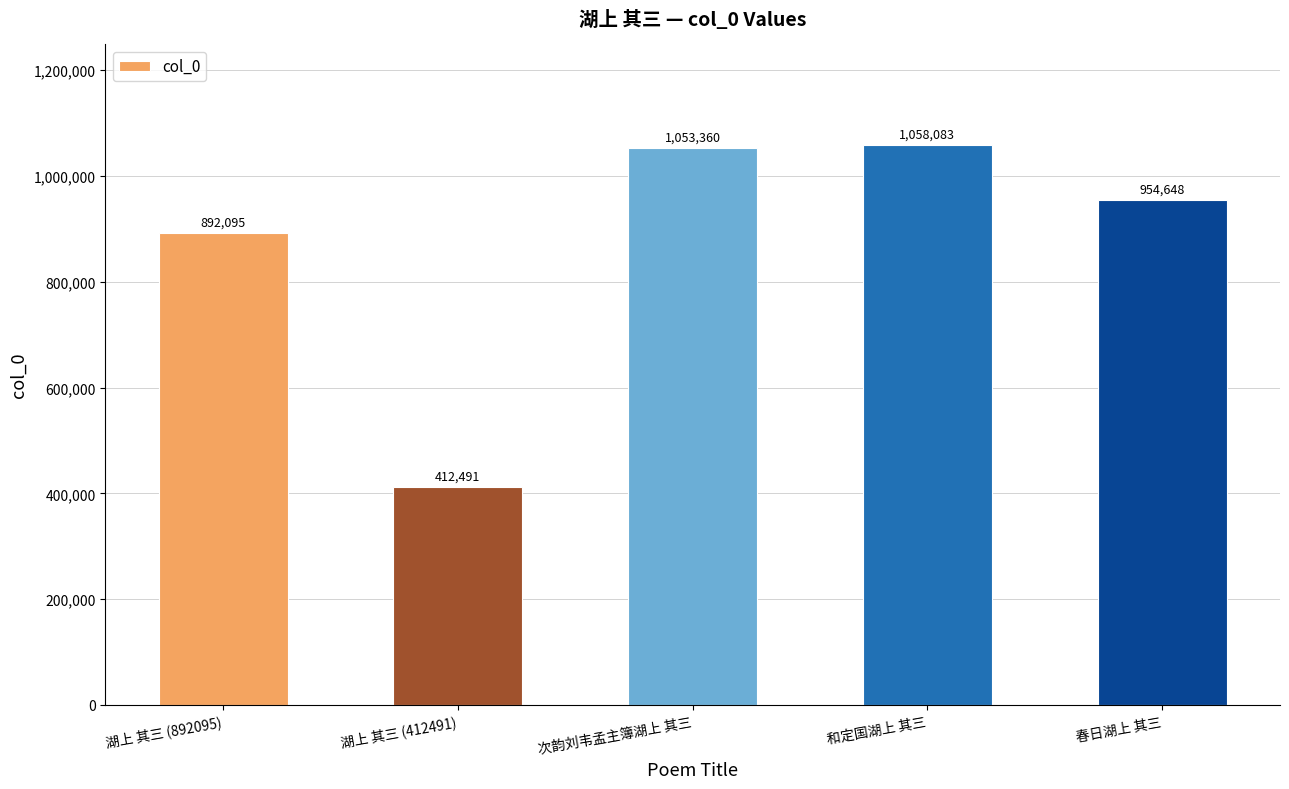

List the labels in order of value, smallest first.

湖上 其三 (412491), 湖上 其三 (892095), 春日湖上 其三, 次韵刘韦孟主簿湖上 其三, 和定国湖上 其三